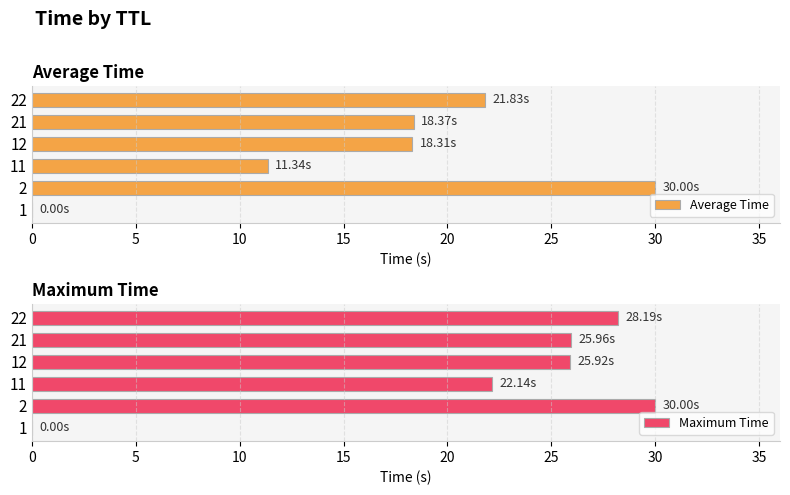

What is the maximum value shown in the chart?

30.0